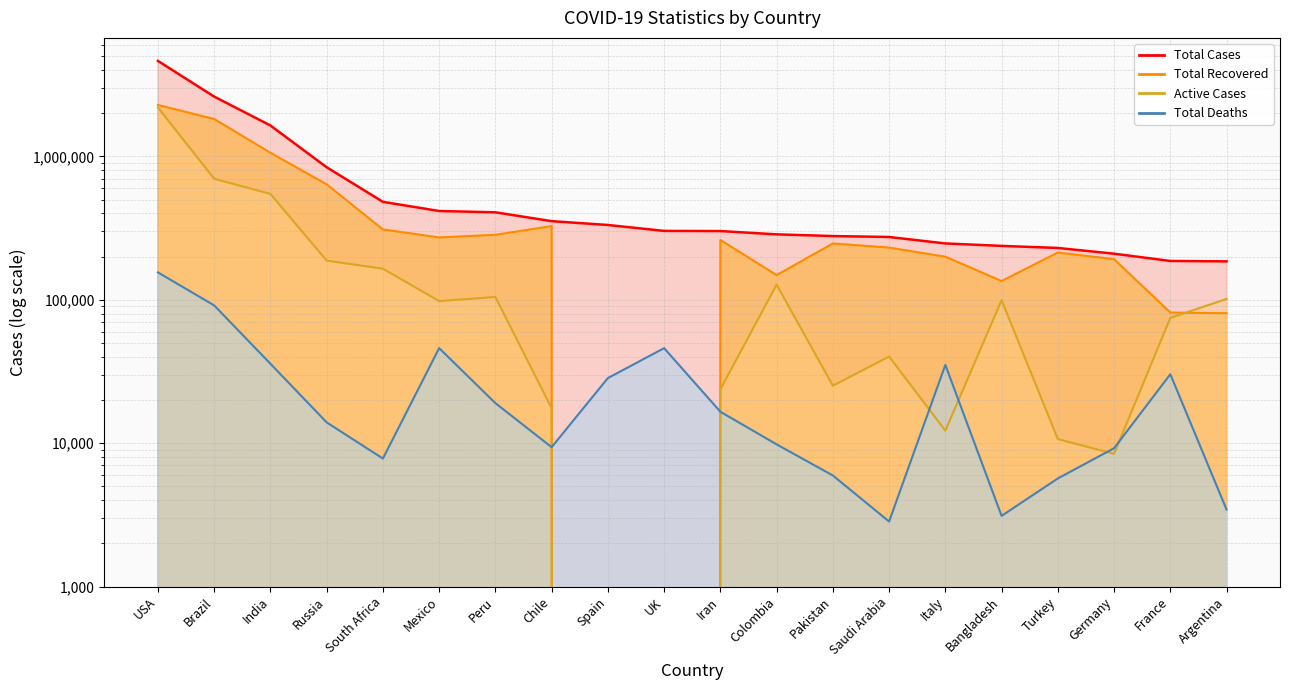

After their last crossing, which series has the higher values: Total Recovered or Active Cases?

Active Cases